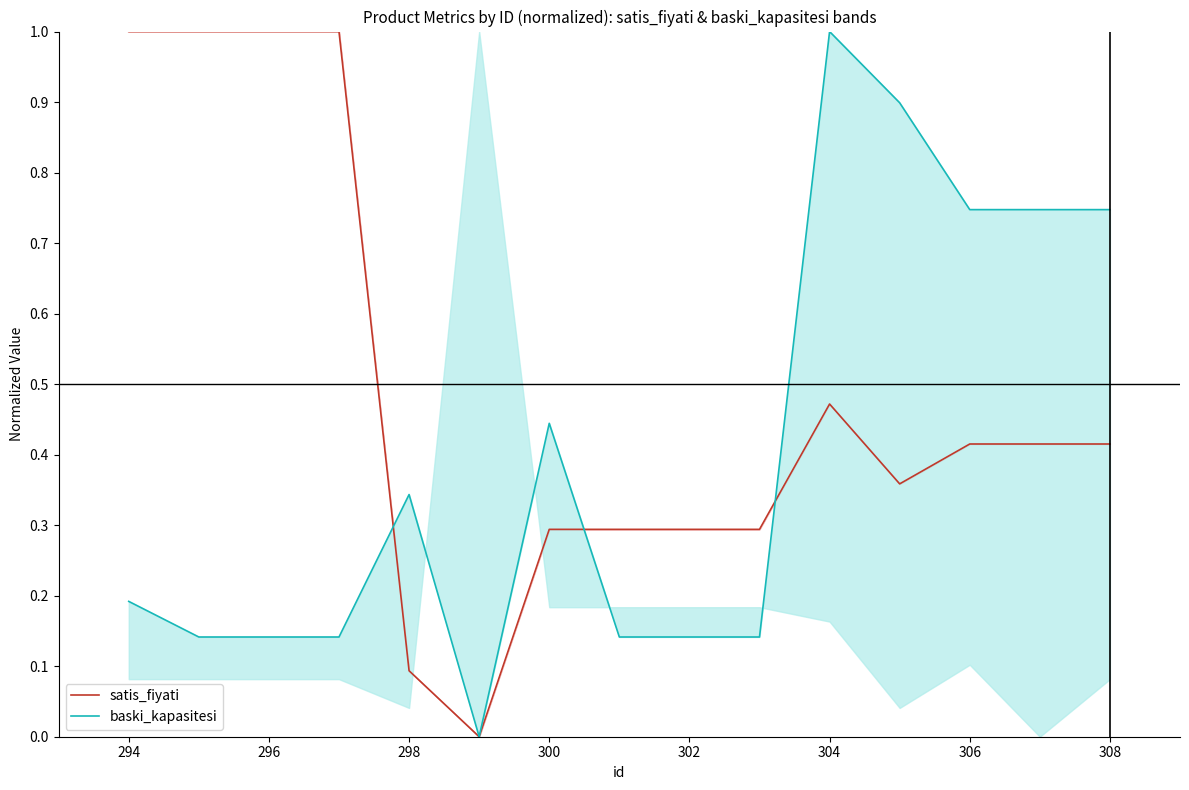

The satis_fiyati series shows 0.2 at 302. True or false?

False